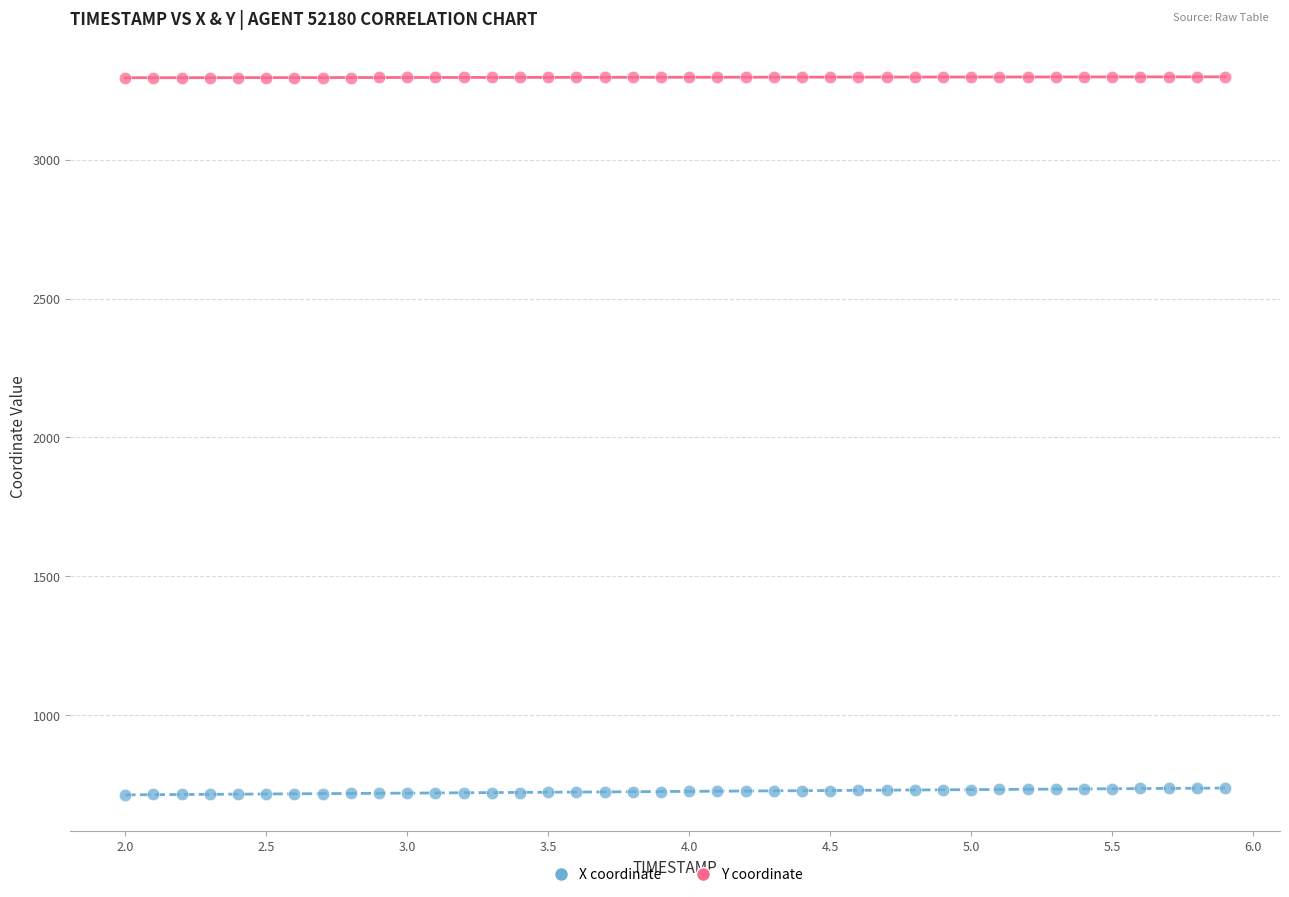

Across all data points, what is the range of Y values (max minus min)?

2584.0